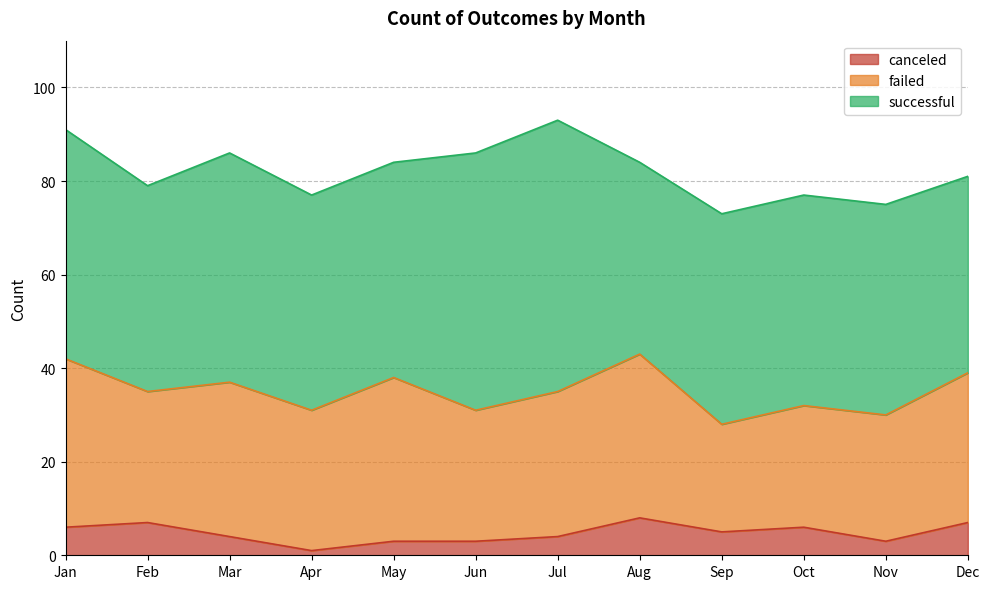

True or false: canceled and failed intersect in this chart.

False